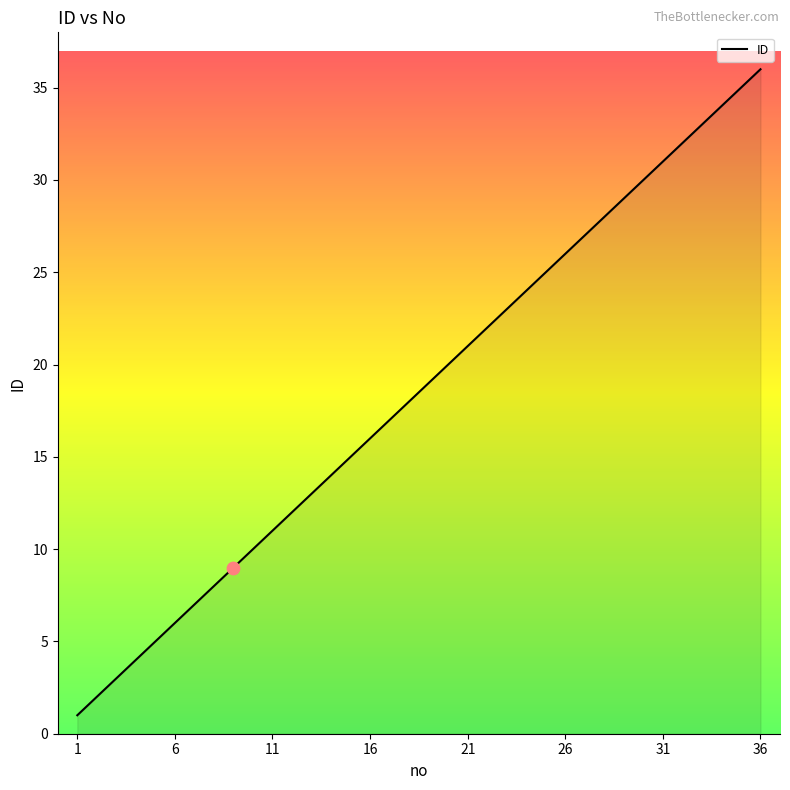

What is the difference between the maximum and minimum values?

35